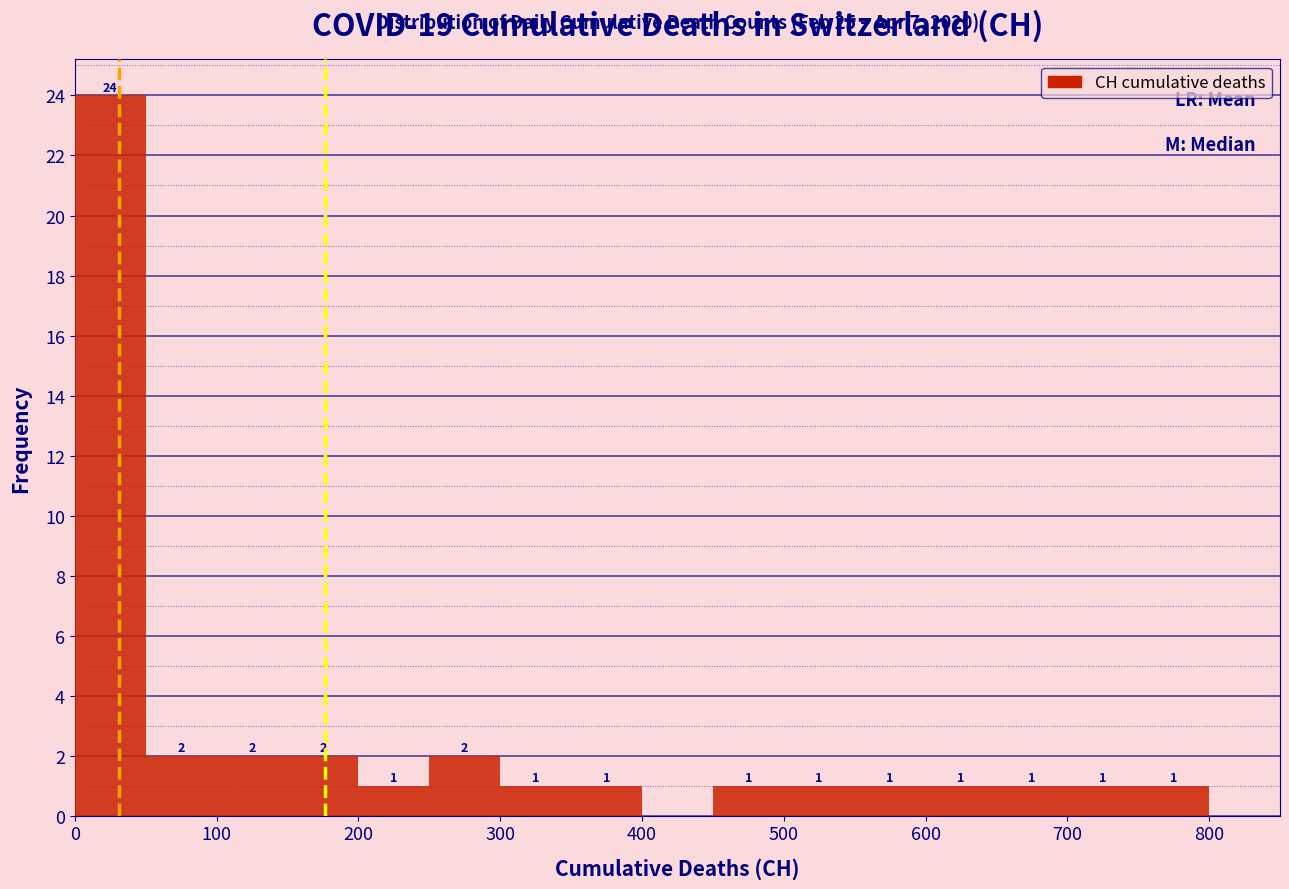

Which range on the x-axis has the tallest bar?

0 to 50